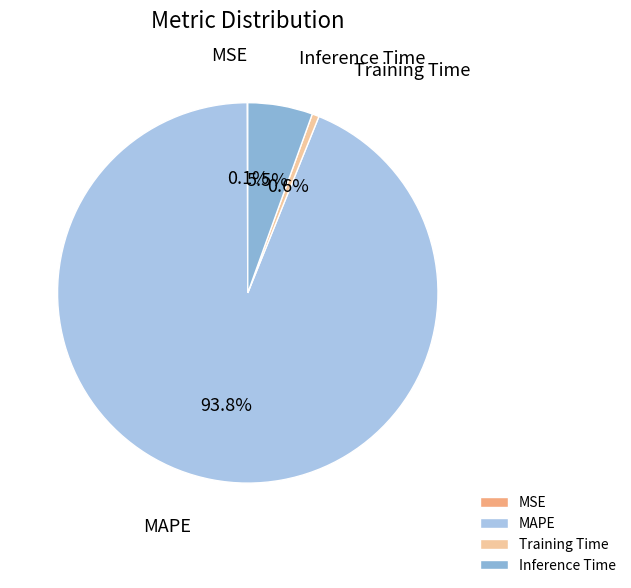

Which slice is the largest?

MAPE